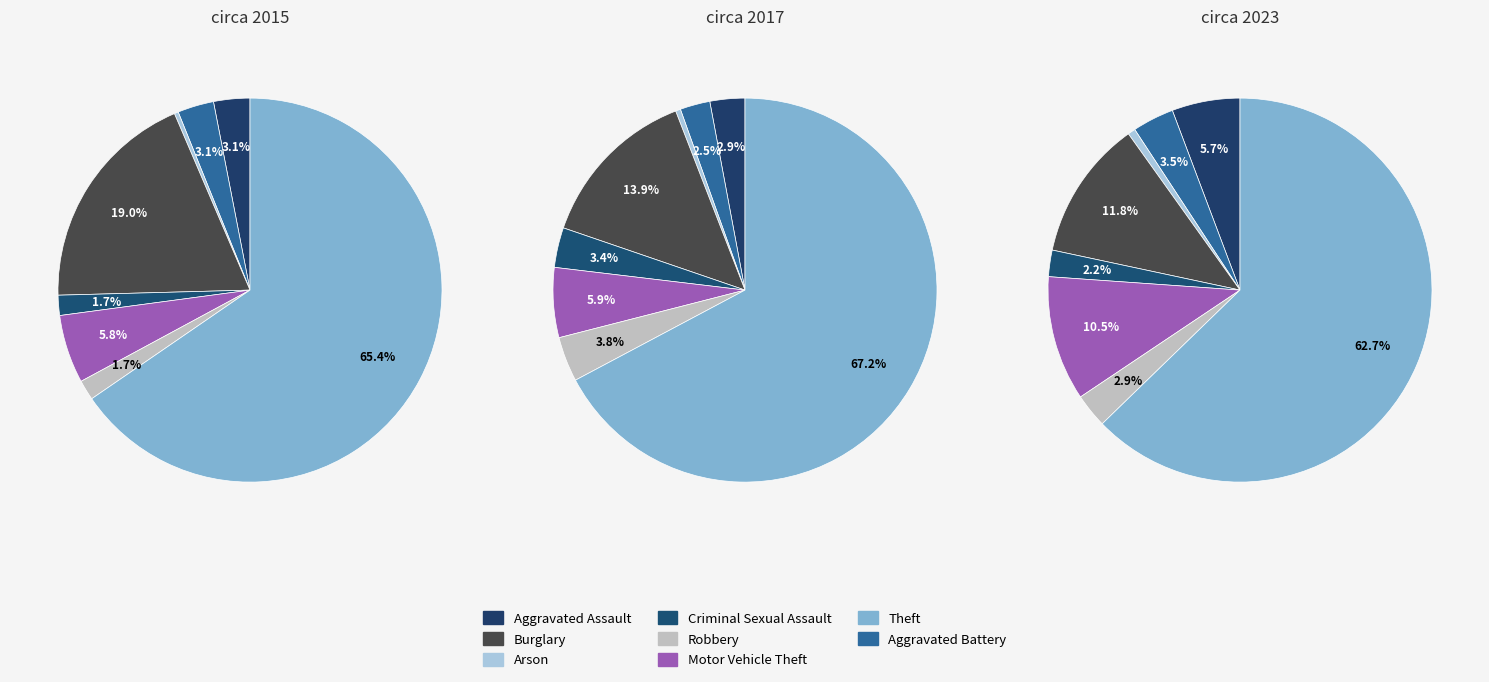

Which slice is the smallest?

Arson